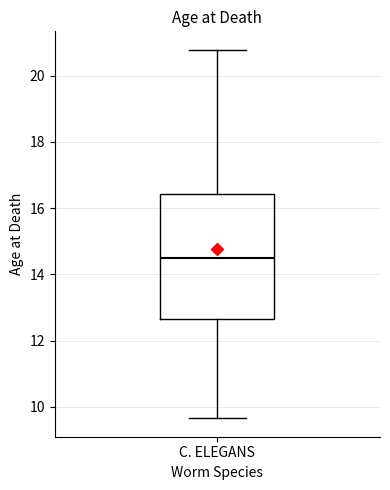

Read this box plot against the y-axis: the position of the median line, the range covered by the box, and the ends of both whiskers. The values are not printed on the chart, so give them approximately, as read against the axis.

median 14.4, box 12.6 to 16.4, whiskers 9.6 to 20.8